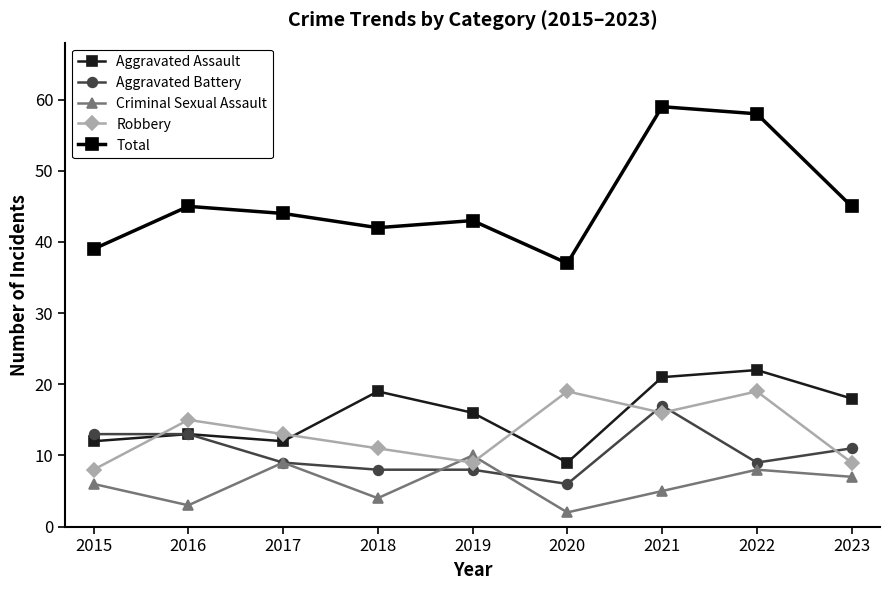

In Robbery, how many points are lower than both neighbors (excluding endpoints)?

2